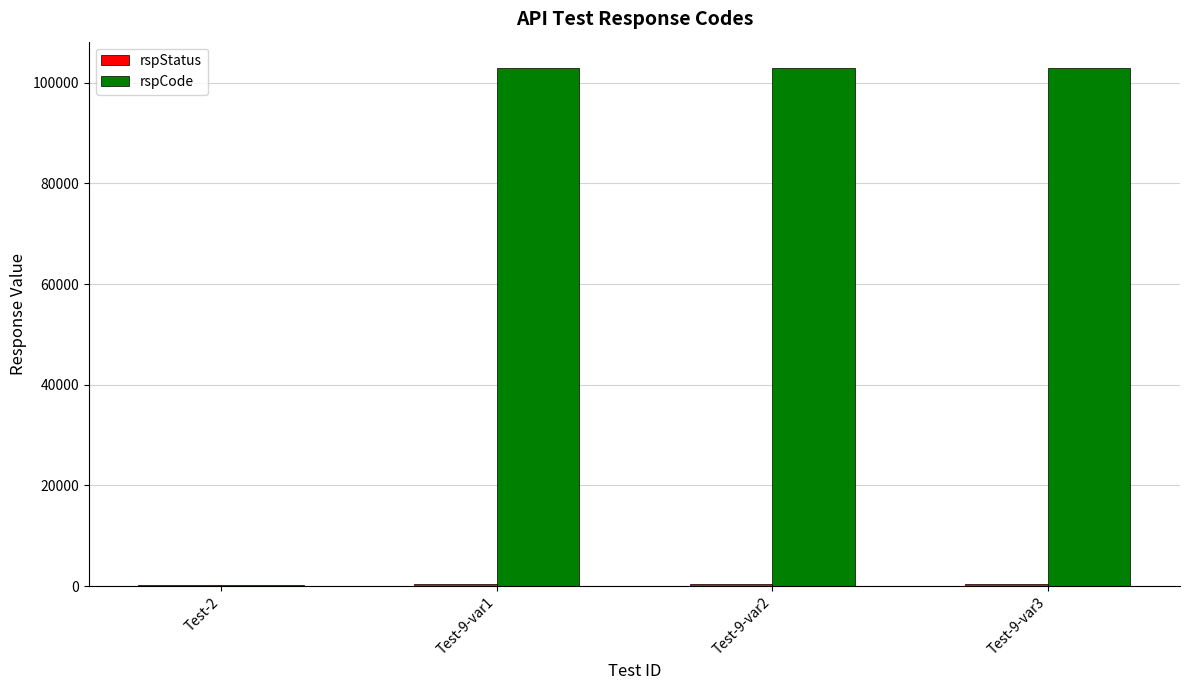

Are the bars grouped side by side (vs. stacked)?

Yes